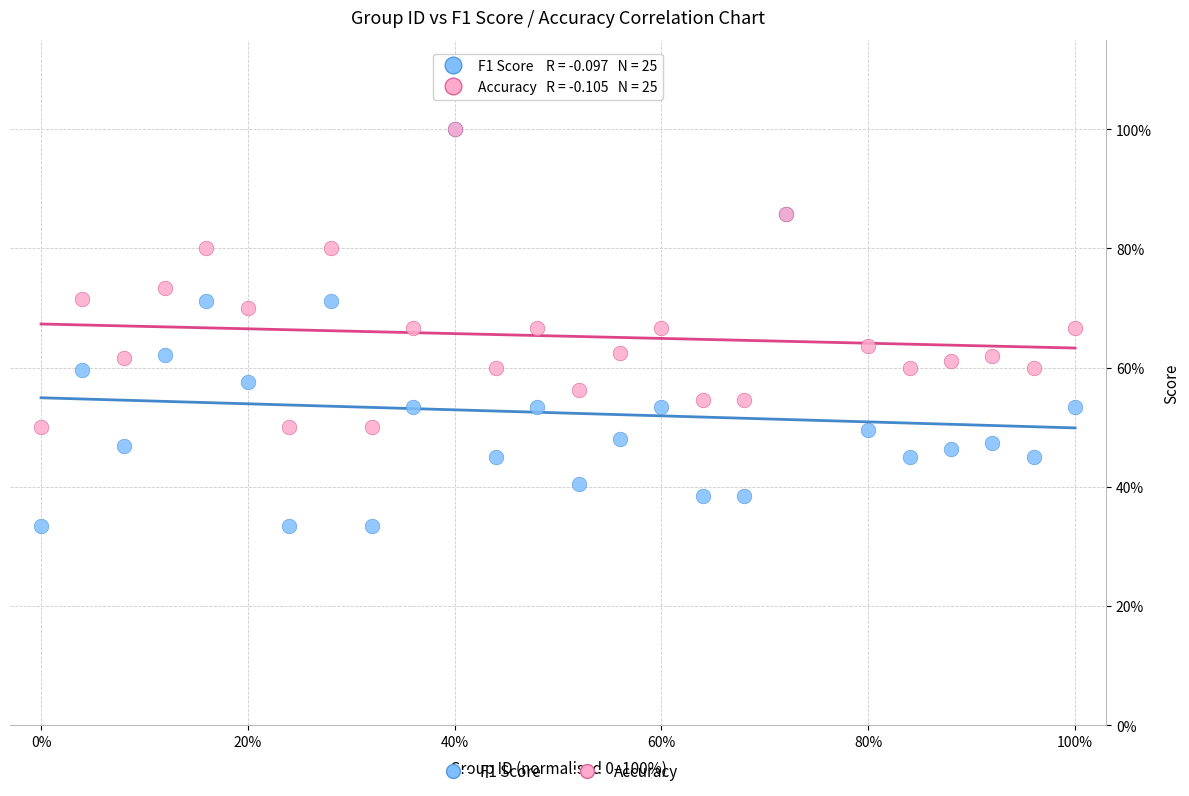

What are all the series names shown in the legend?

F1 Score, Accuracy